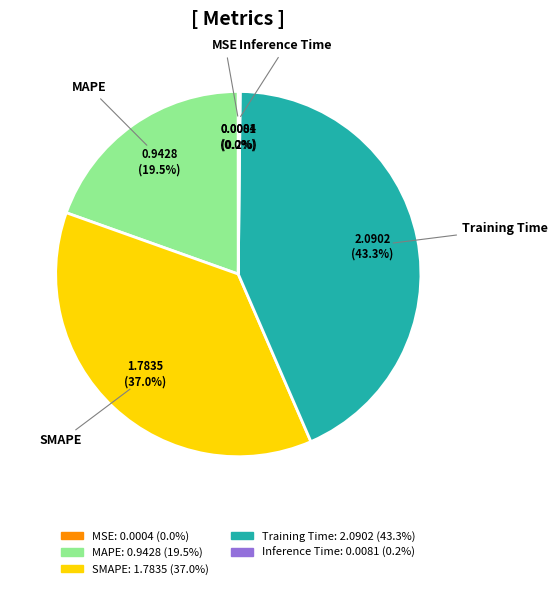

Is there a majority slice in this chart?

No